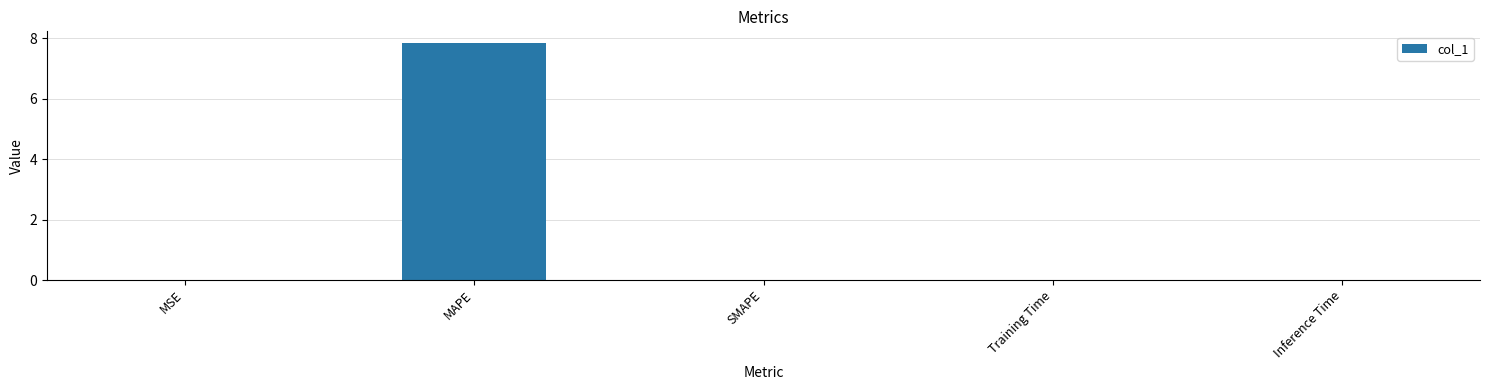

What is the sum of all values?

7.9